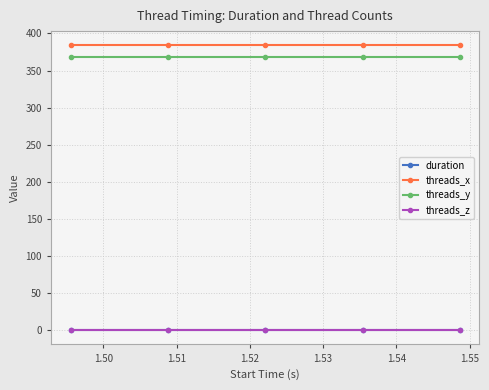

True or false: threads_y has more than 2 interior local peaks.

False